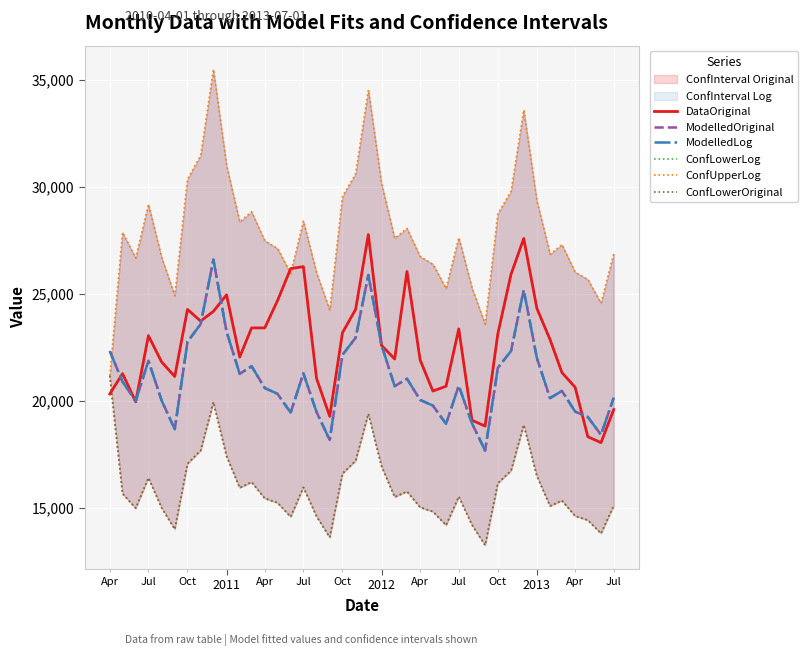

How many values in the ModelledLog series exceed 20698?

20